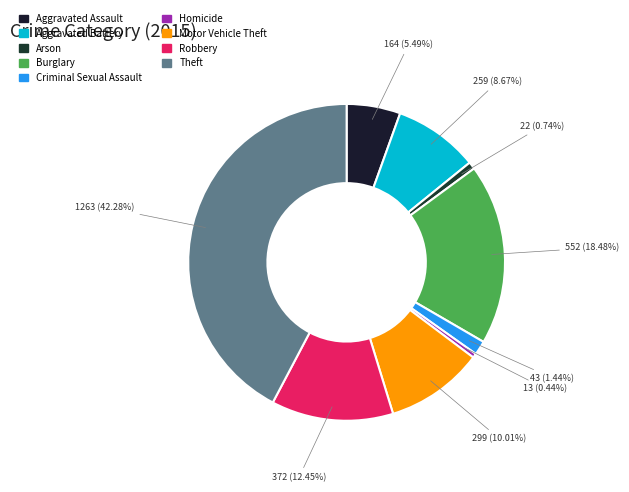

What percentage do Robbery and Criminal Sexual Assault together represent?

13.9%